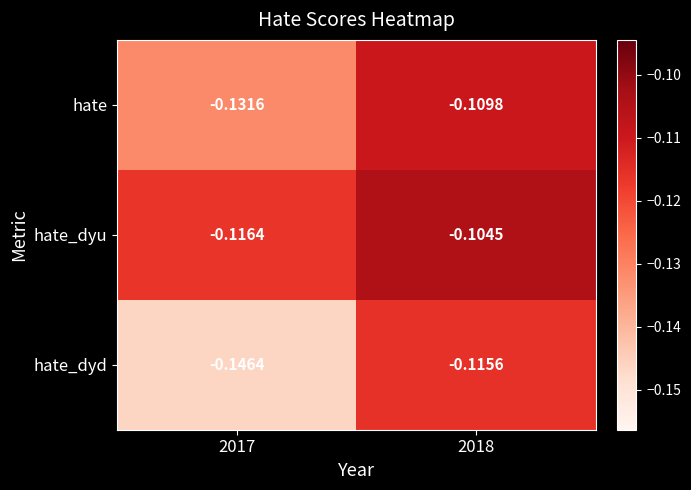

Which series changed the most between 2017 and 2018?

hate_dyd